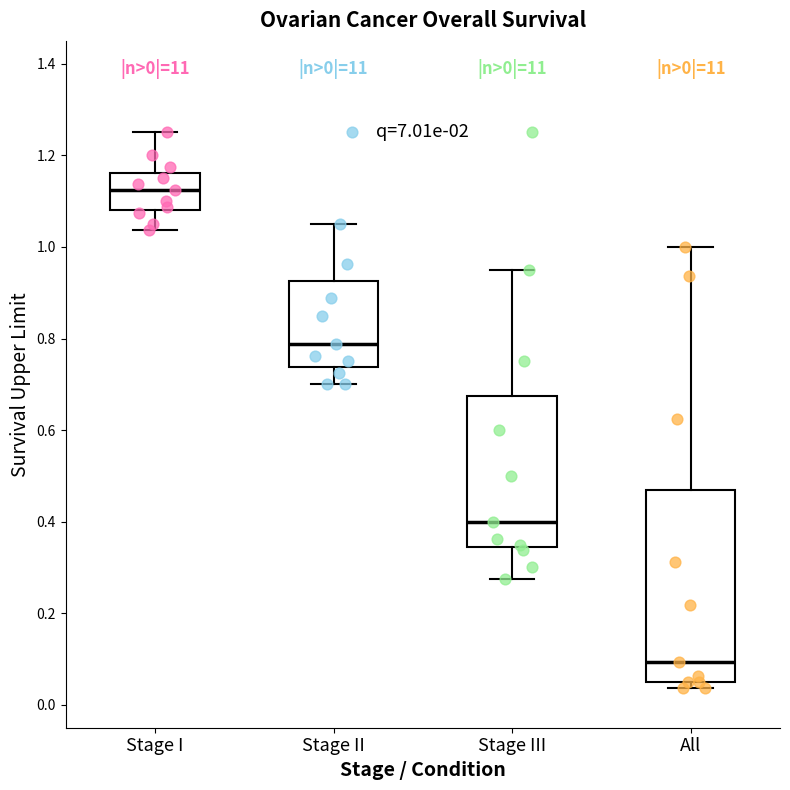

Which box has the lowest median line?

All